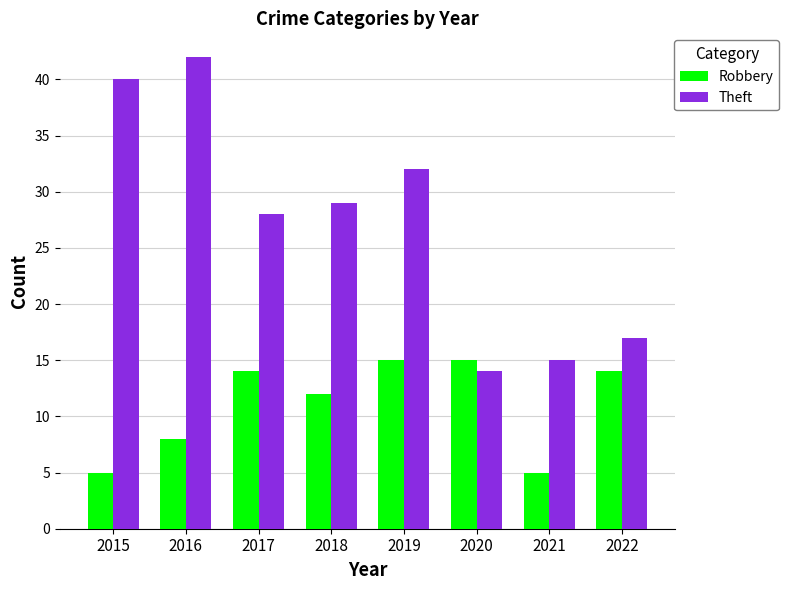

What value does the Theft series have at 2021?

15